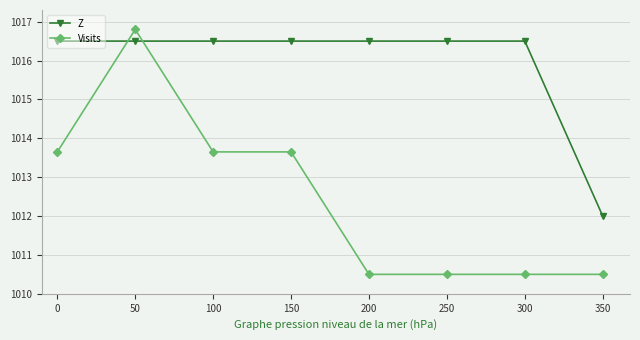

True or false: Visits and Z intersect in this chart.

True